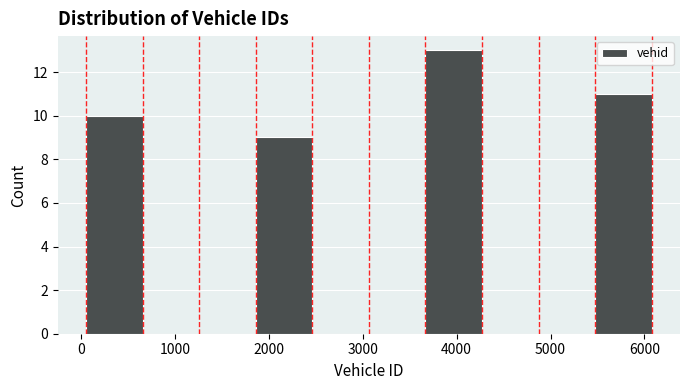

Reading left to right, list every bar in this chart as the range it spans on the x-axis followed by its height. Neither the bar edges nor the heights are printed on the chart, so give them approximately, as read against the axes.

100 to 700: 10
700 to 1300: 0
1300 to 1900: 0
1900 to 2500: 9
2500 to 3100: 0
3100 to 3700: 0
3700 to 4300: 13
4300 to 4900: 0
4900 to 5500: 0
5500 to 6100: 11